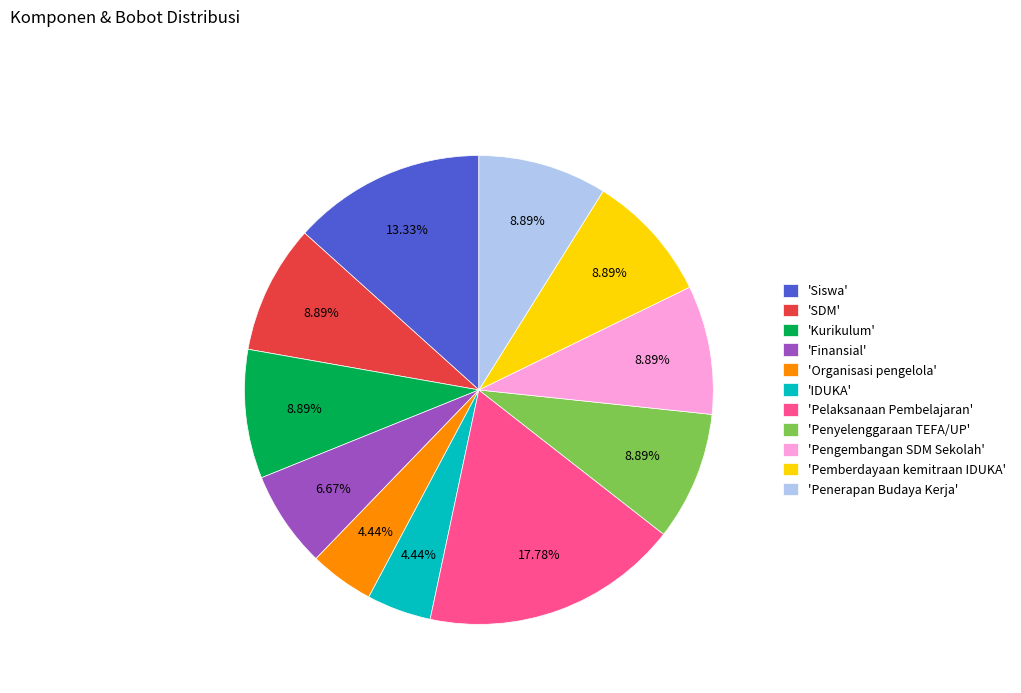

Does 'Organisasi pengelola' represent more than half of the total?

No